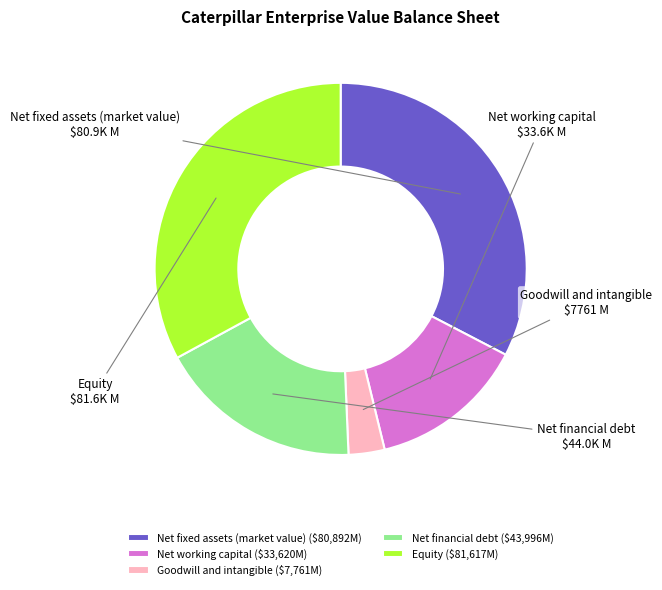

Is there a majority slice in this chart?

No